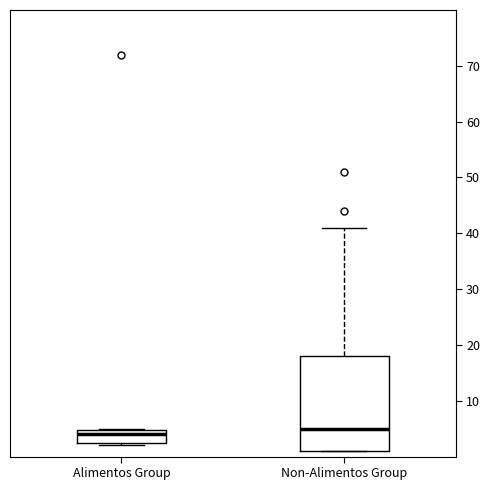

Which box's median line is the lowest?

Alimentos Group